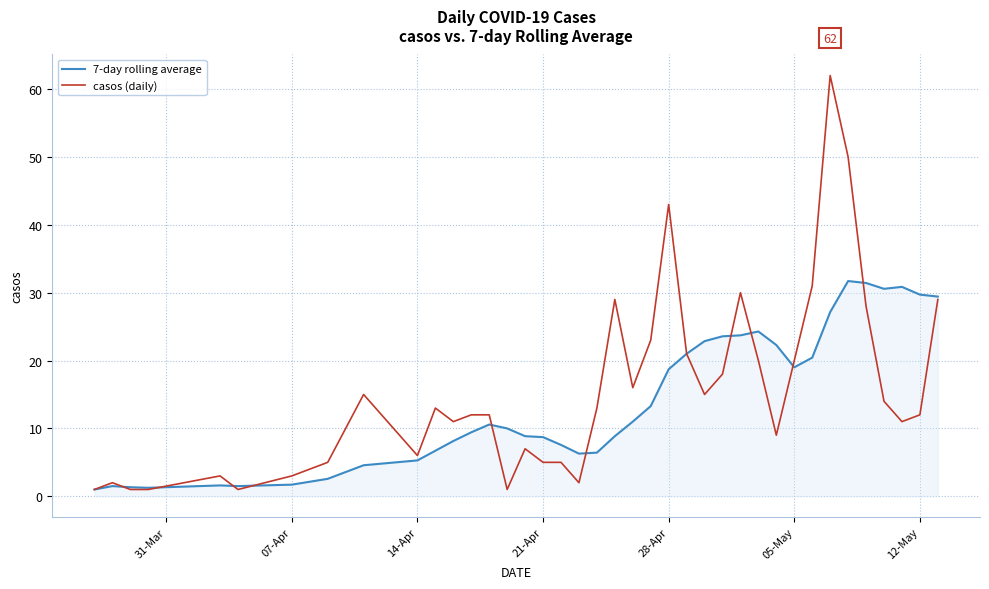

What are all the series names shown in the legend?

7-day rolling average, casos (daily)